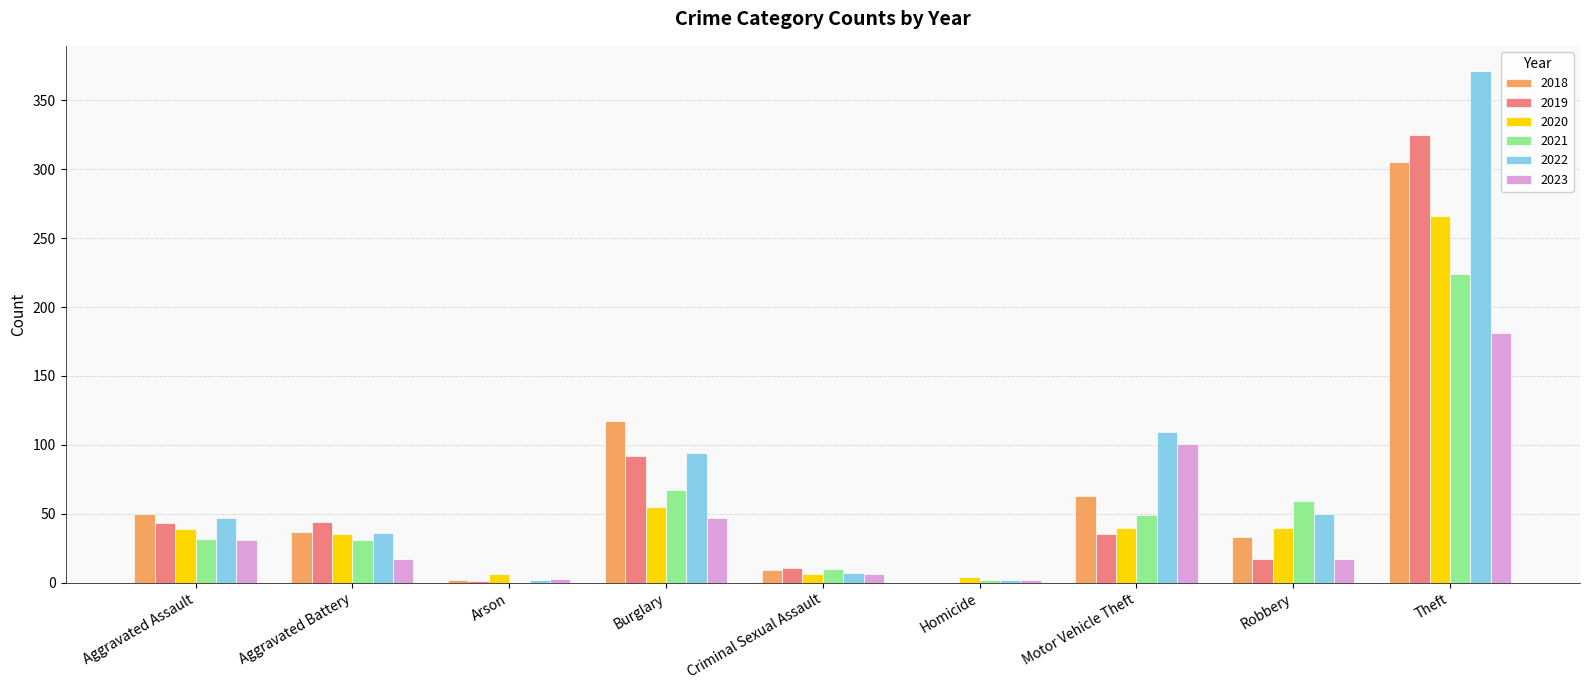

Does the chart contain stacked bars?

No